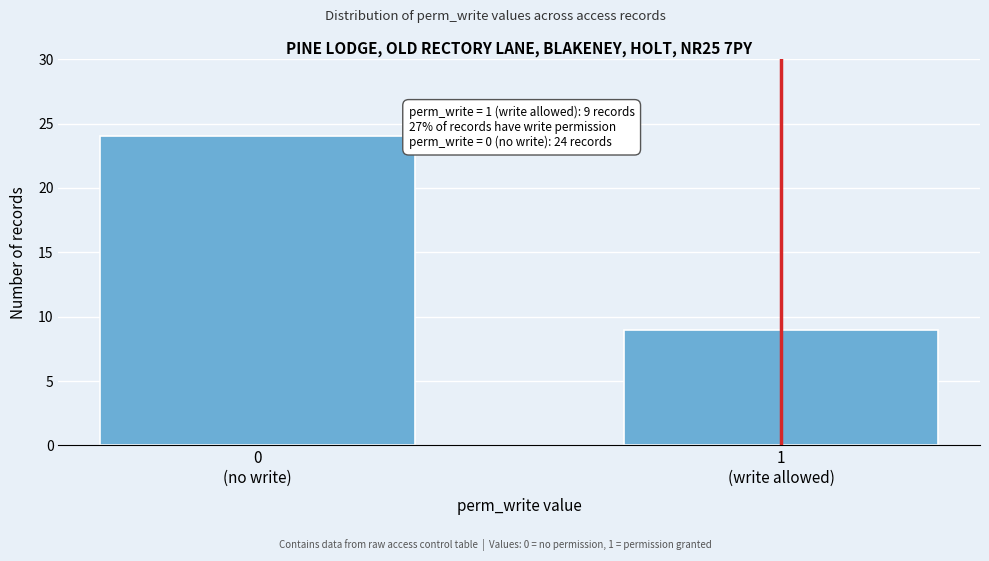

Reading left to right, what are all the values shown in this chart?

24	9